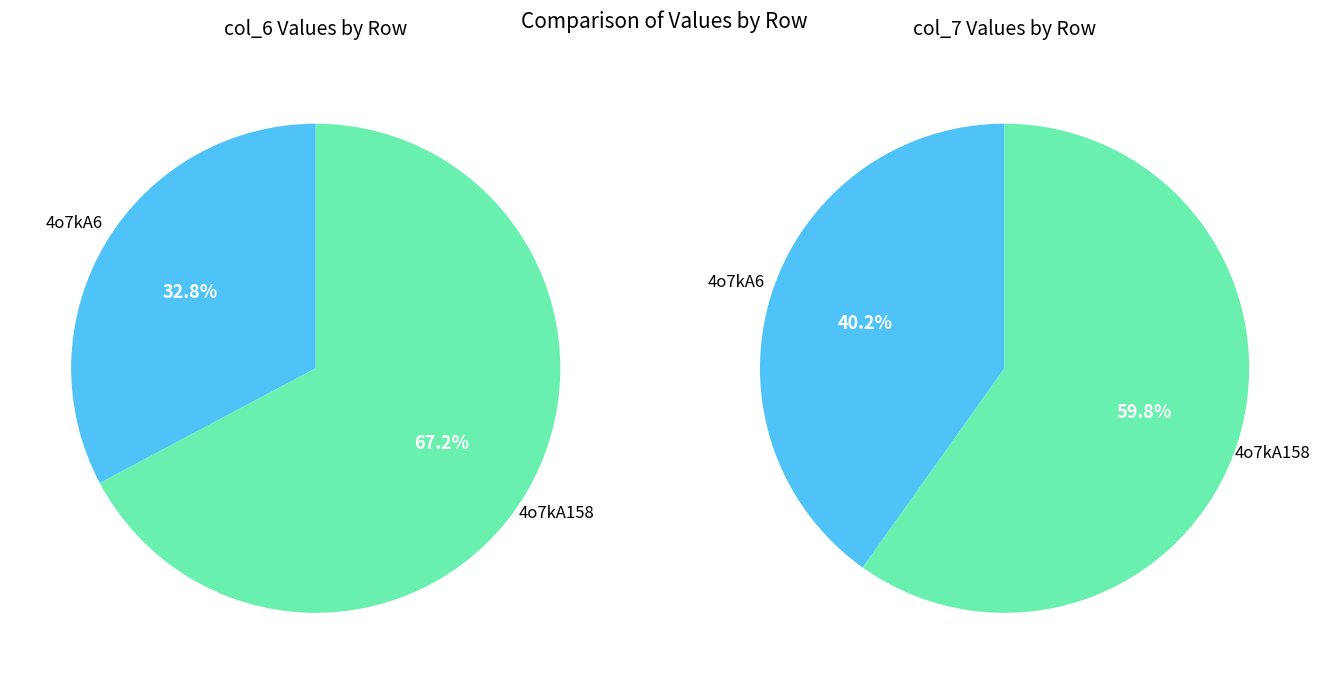

Which series changed the most between 4o7kA6 and 4o7kA158?

col_6